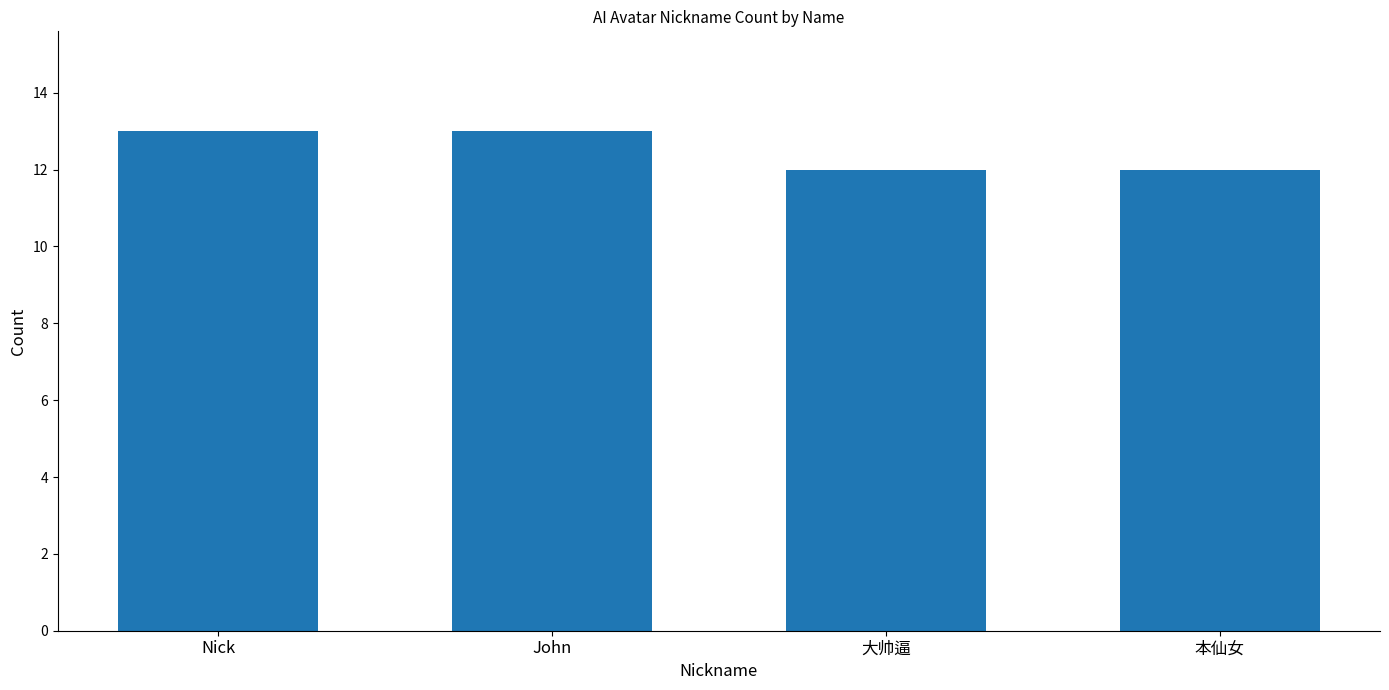

What is the difference between the maximum and minimum values?

1